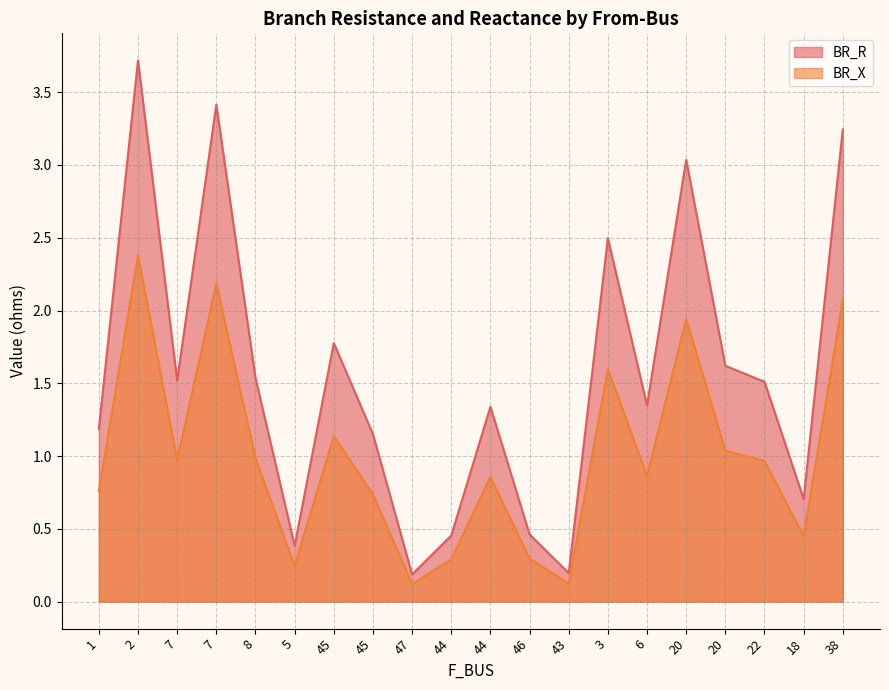

What is the difference between the highest and lowest values at 18?

0.3